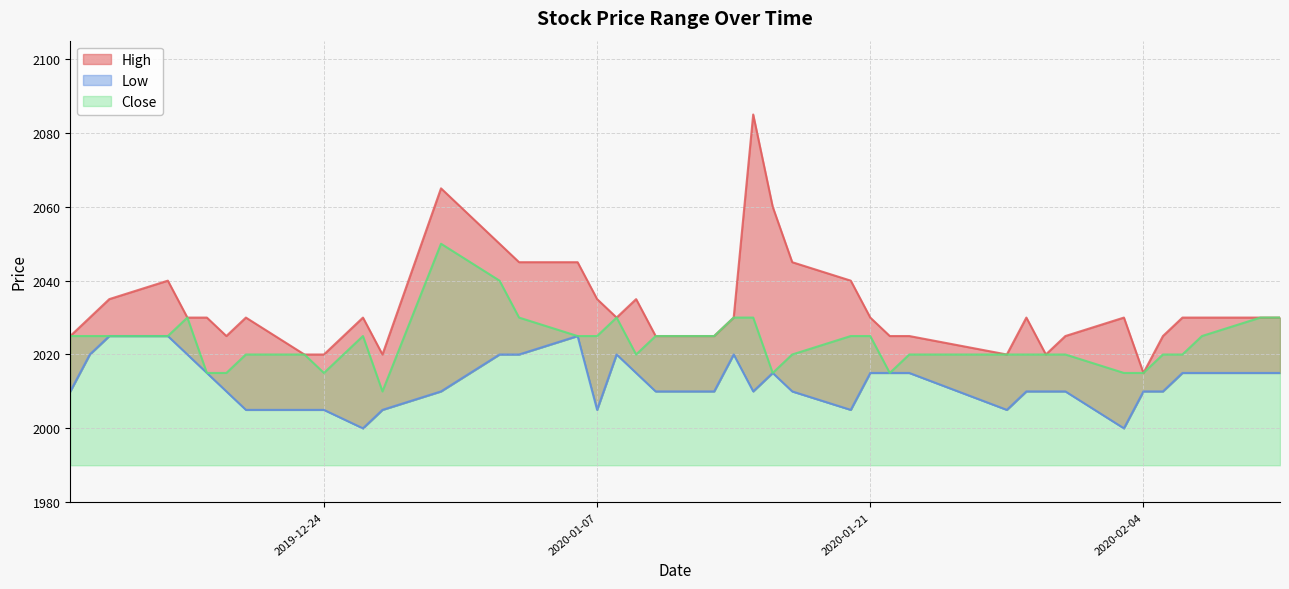

How many data points in Low are above 2010?

19